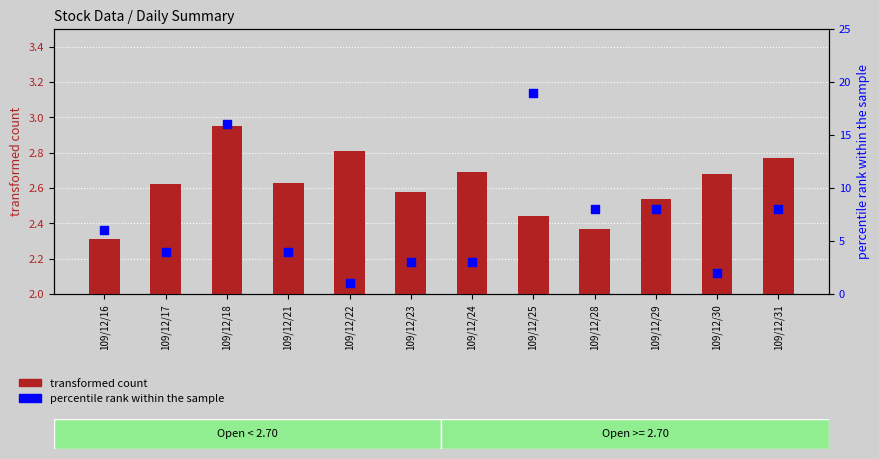

Which series has the largest total across all categories?

percentile rank within the sample